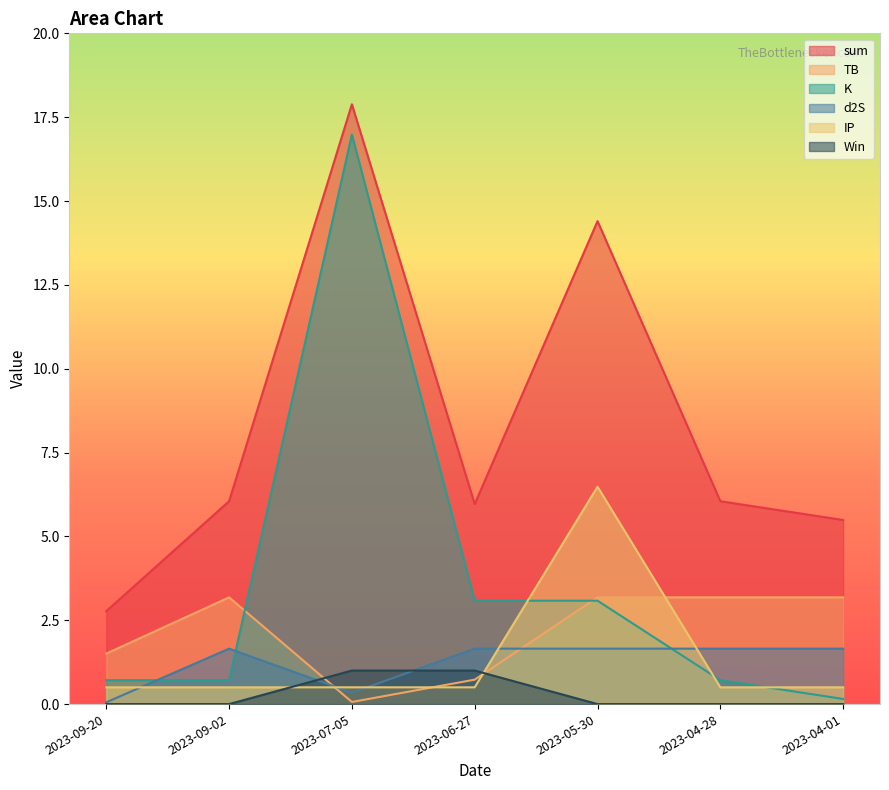

What is the value of the IP point at the 6th from the left?

0.5